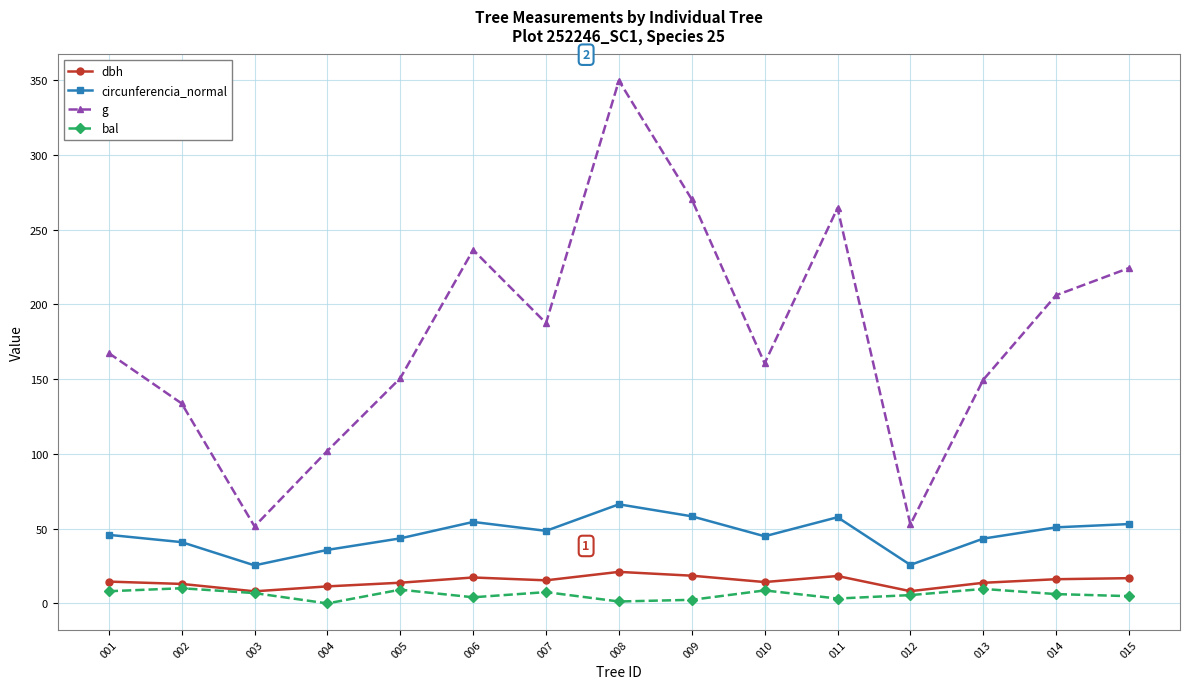

At 005, list the series in order from smallest to largest.

bal, dbh, circunferencia_normal, g